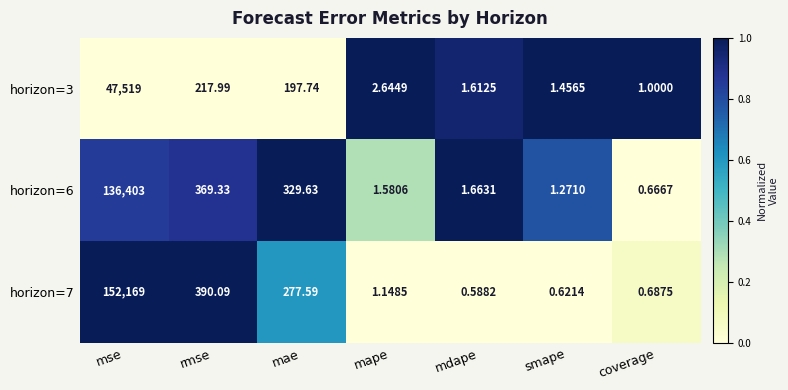

At which category is the sum across all series the highest?

mse